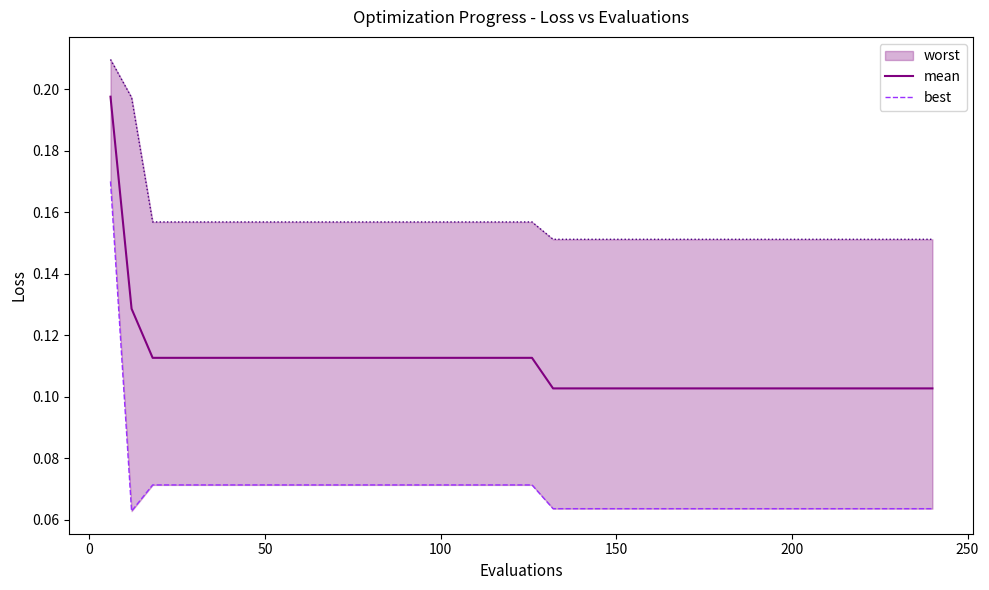

Does the chart display data point markers on the line(s)?

No